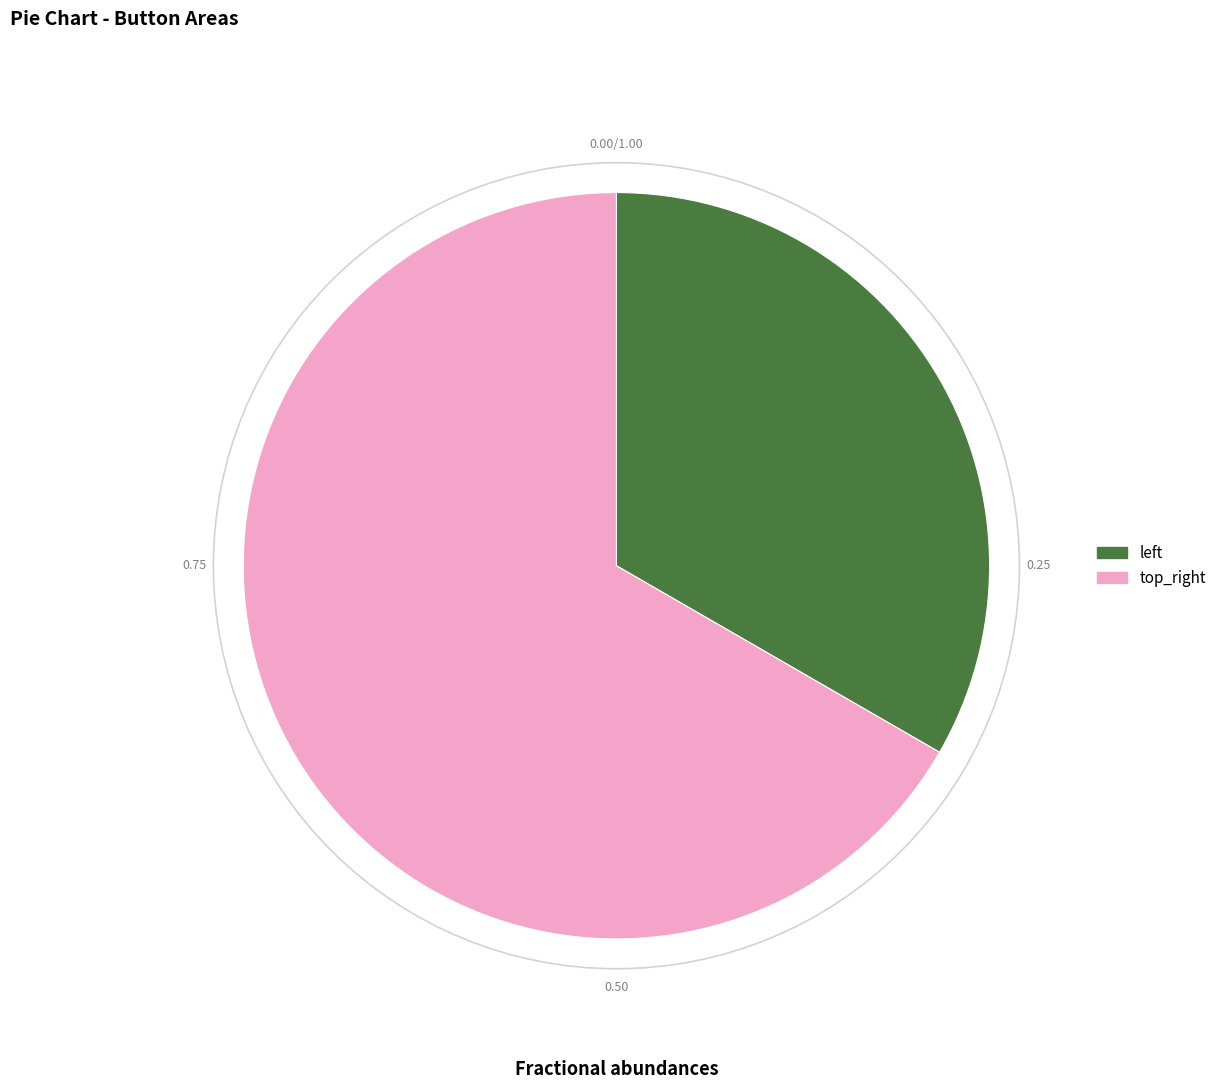

Is there a majority slice in this chart?

Yes